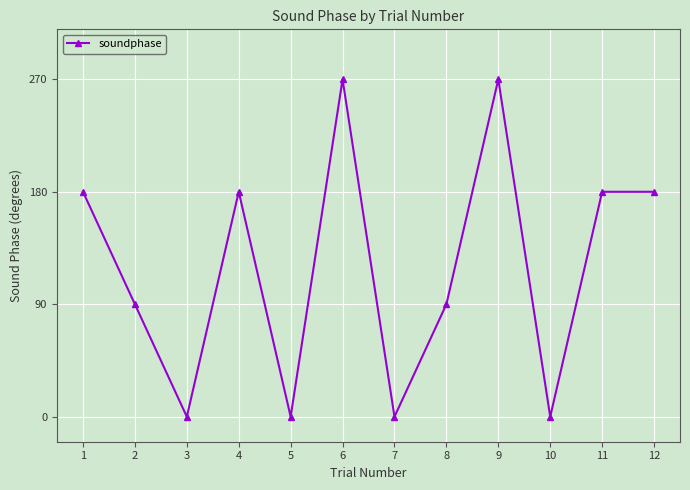

What is the greatest value displayed?

270